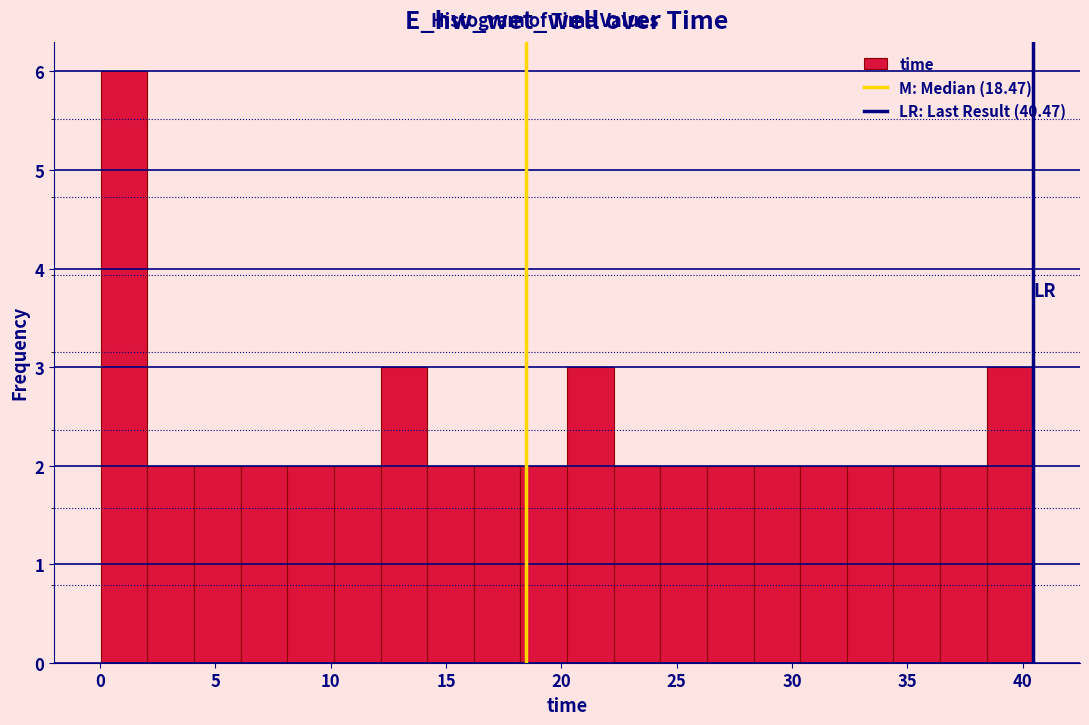

What is the height of the bar covering 4.0 to 6.0 on the x-axis? Neither the bar edges nor the heights are printed on the chart, so give them approximately, as read against the axes.

2